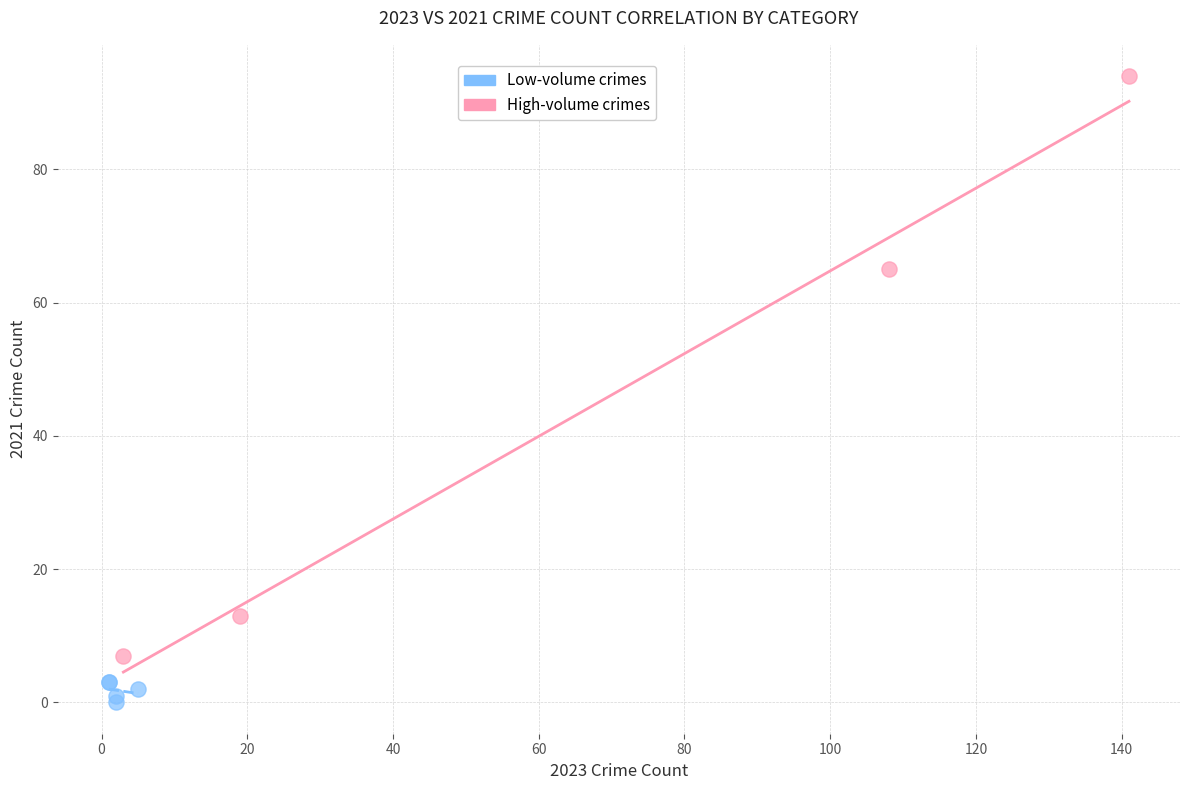

Which series contains the highest Y value?

High-volume crimes